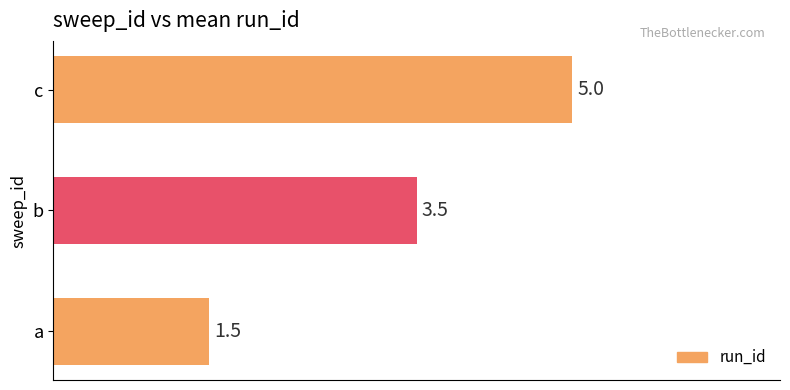

Where is the data nearest to the value 3?

b